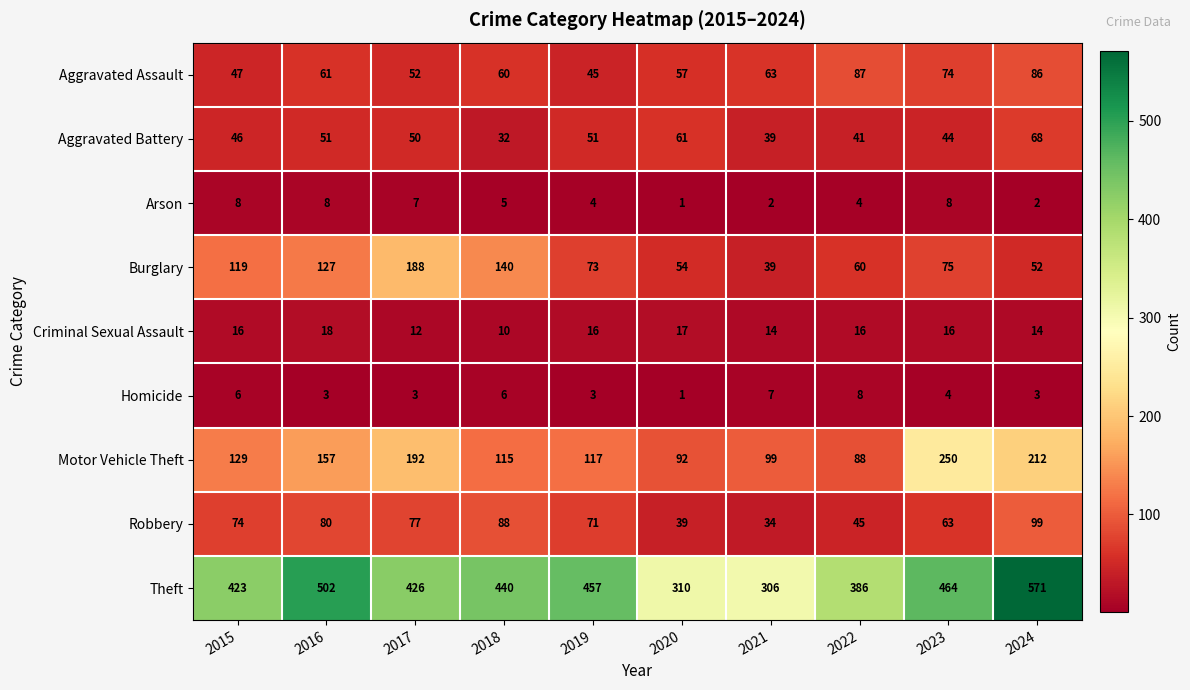

Which series has the widest spread of values?

Theft